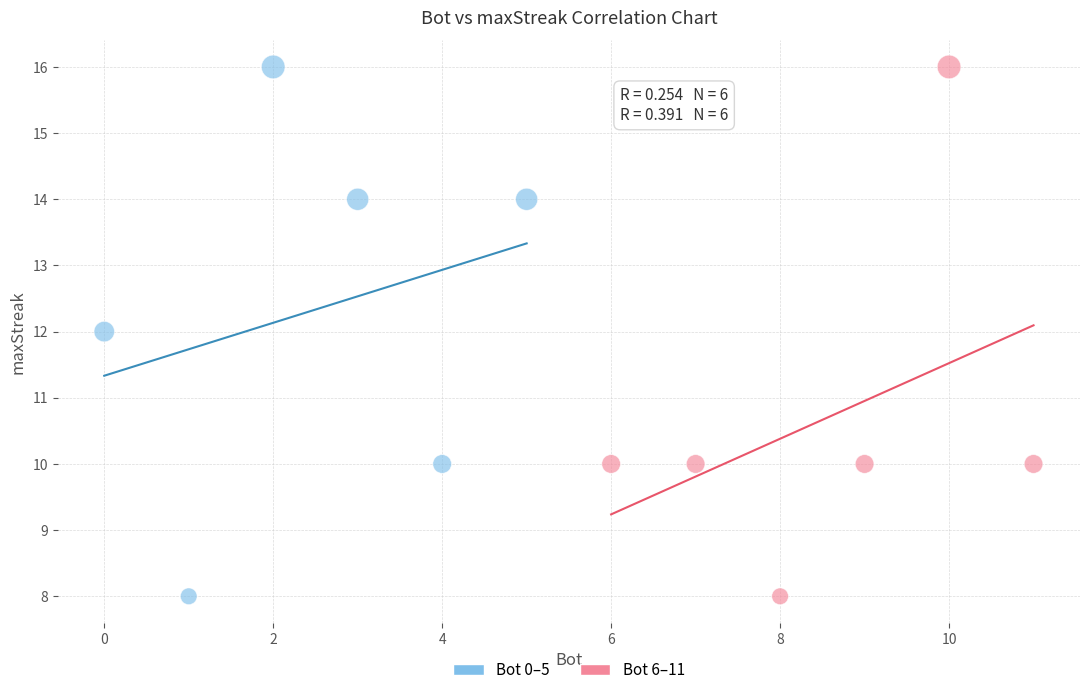

What are all the series names shown in the legend?

Bot 0–5, Bot 6–11